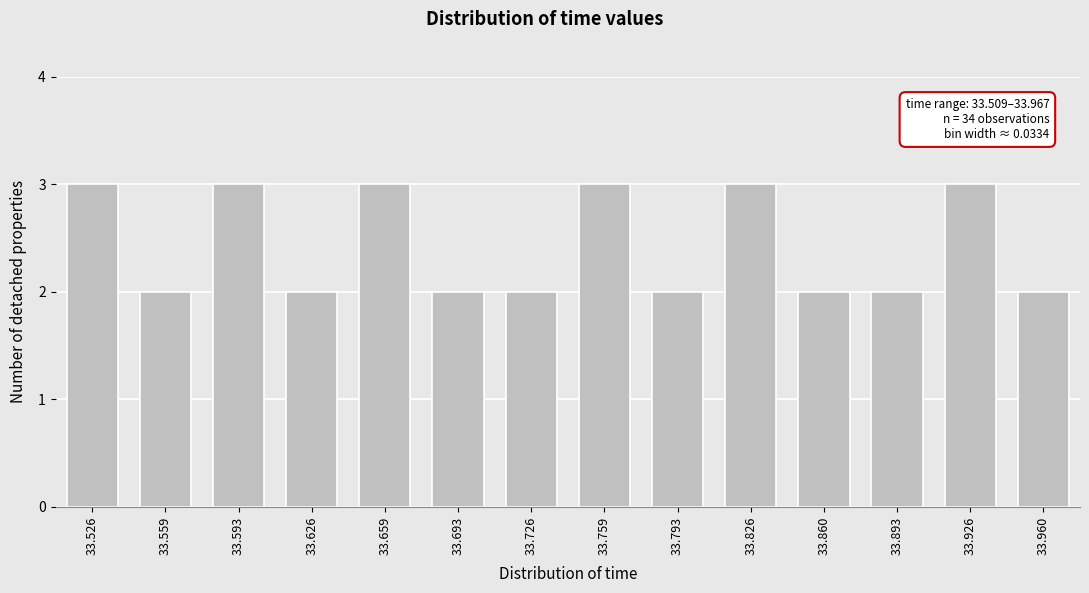

Reading right to left, list all the values displayed in this chart.

33.960=2	33.926=3	33.893=2	33.860=2	33.826=3	33.793=2	33.759=3	33.726=2	33.693=2	33.659=3	33.626=2	33.593=3	33.559=2	33.526=3